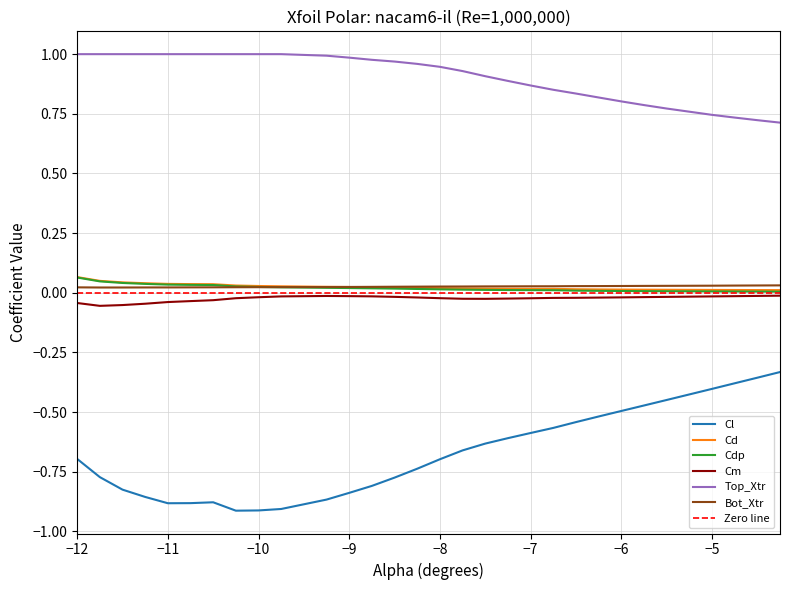

True or false: Bot_Xtr and Cl intersect in this chart.

False